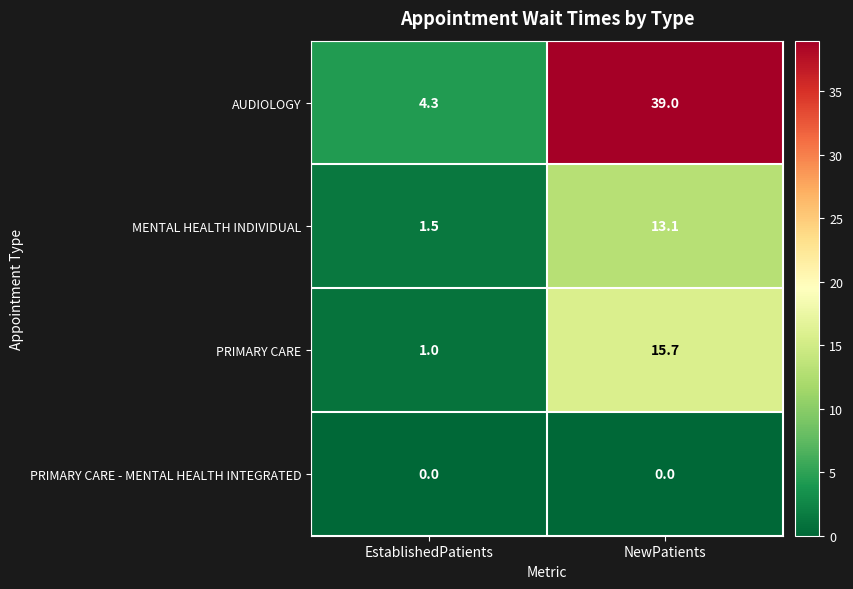

Reading left to right, what are all the values shown in this chart?

AUDIOLOGY: EstablishedPatients=4.3	NewPatients=39.0
MENTAL HEALTH INDIVIDUAL: EstablishedPatients=1.5	NewPatients=13.1
PRIMARY CARE: EstablishedPatients=1.0	NewPatients=15.7
PRIMARY CARE - MENTAL HEALTH INTEGRATED: EstablishedPatients=0.0	NewPatients=0.0